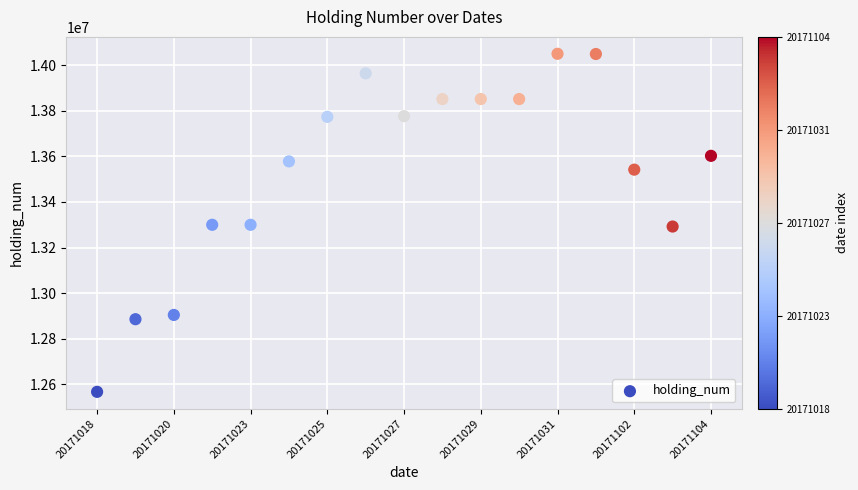

What is the range of Y values (max minus min)?

1481949